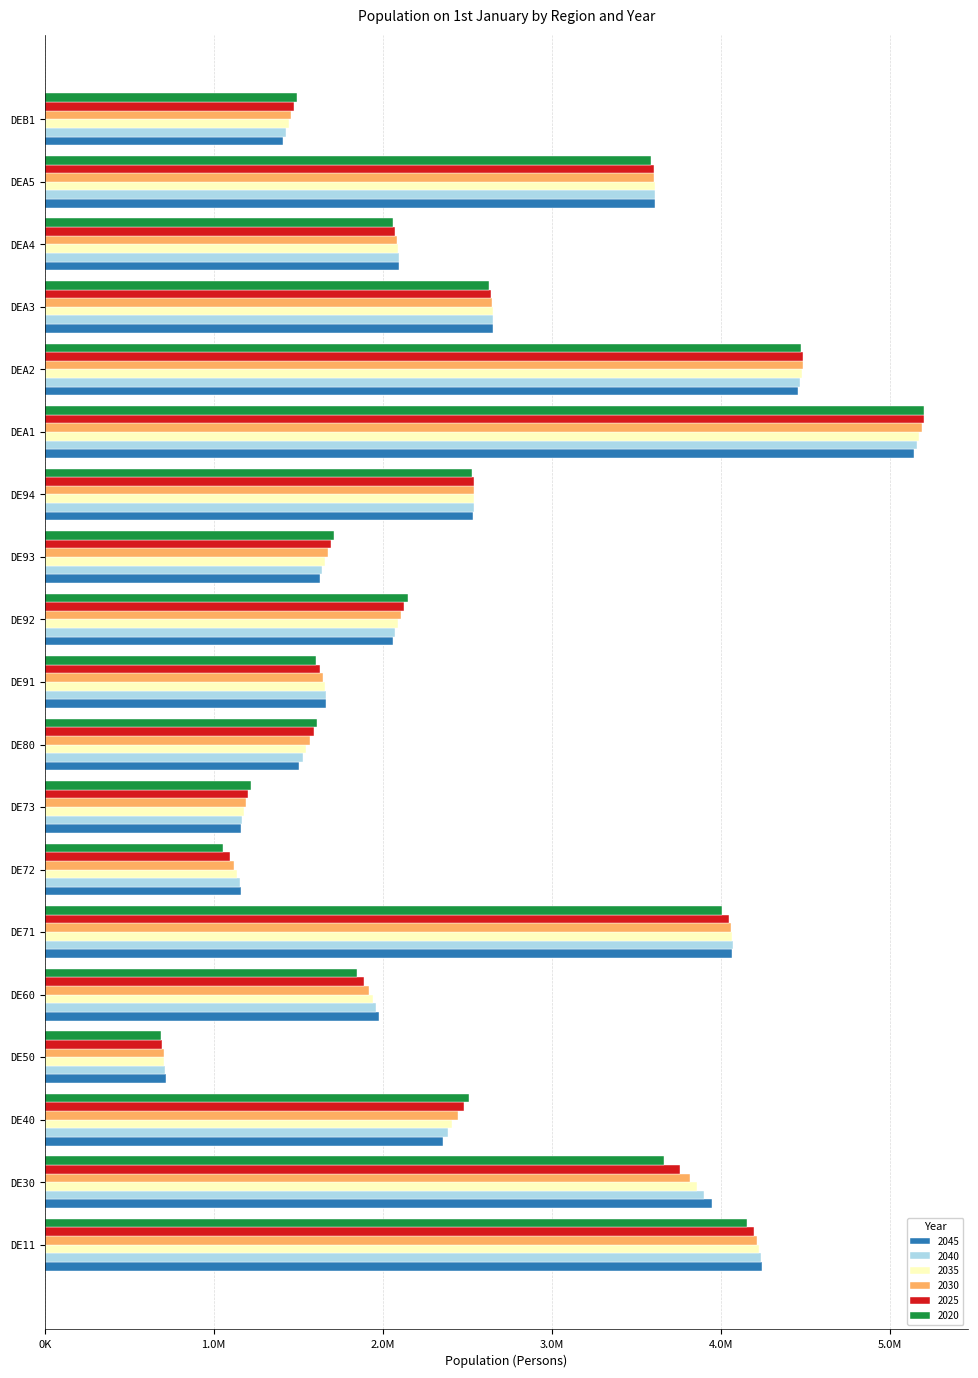

What are all the series names shown in the legend?

2045, 2040, 2035, 2030, 2025, 2020